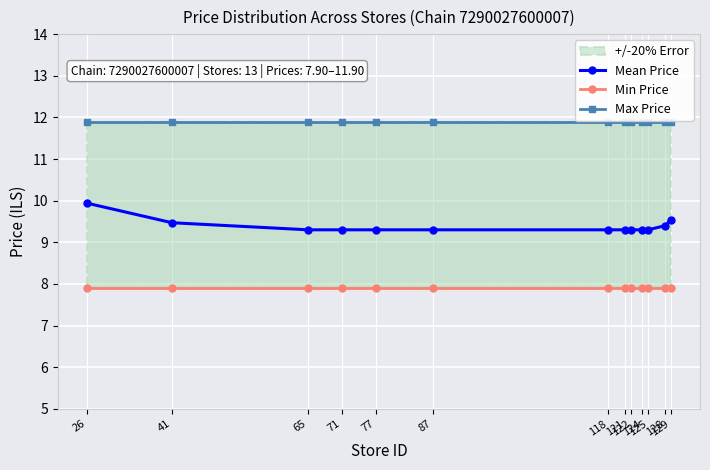

What is the total value across all series at 129?

29.3